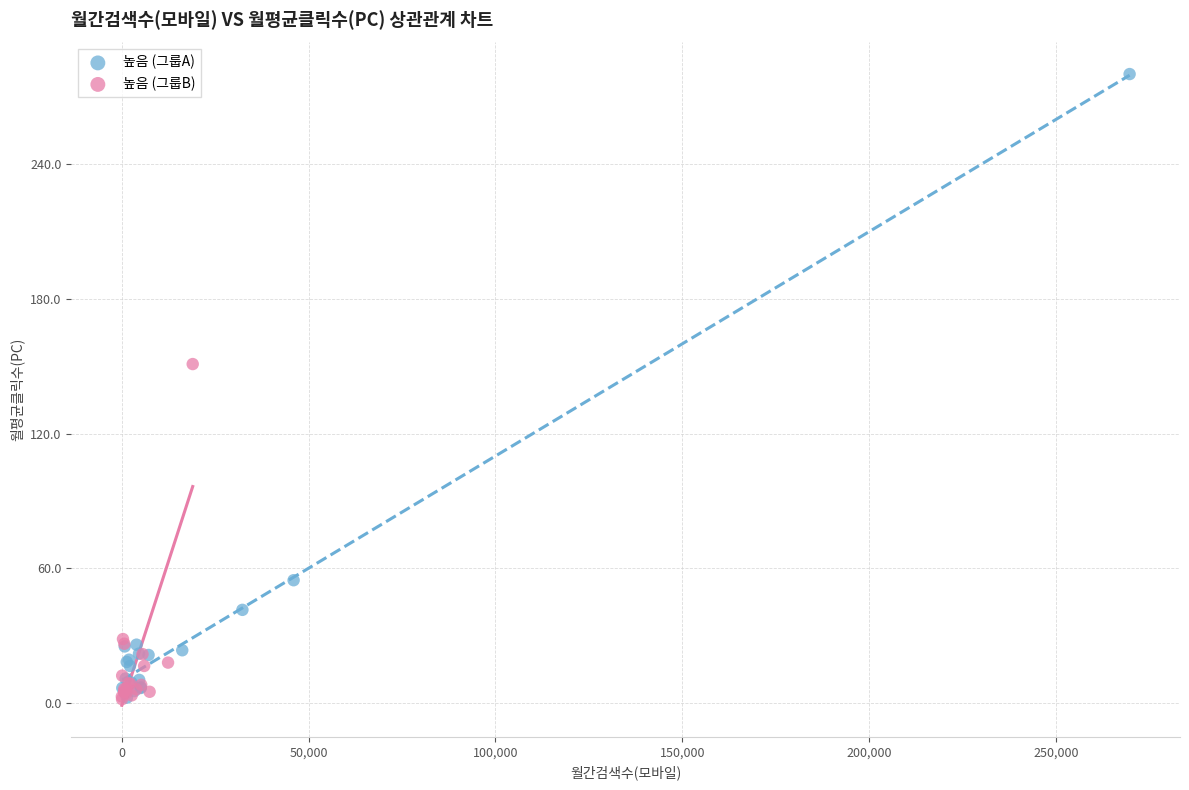

What are all the series names shown in the legend?

높음 (그룹A), 높음 (그룹B)